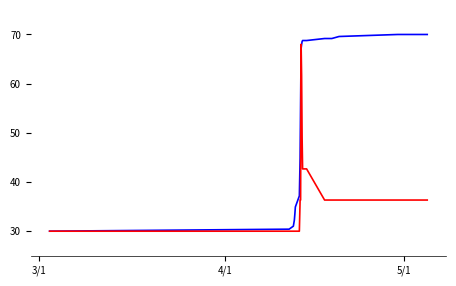

What is the greatest value displayed?

70.0